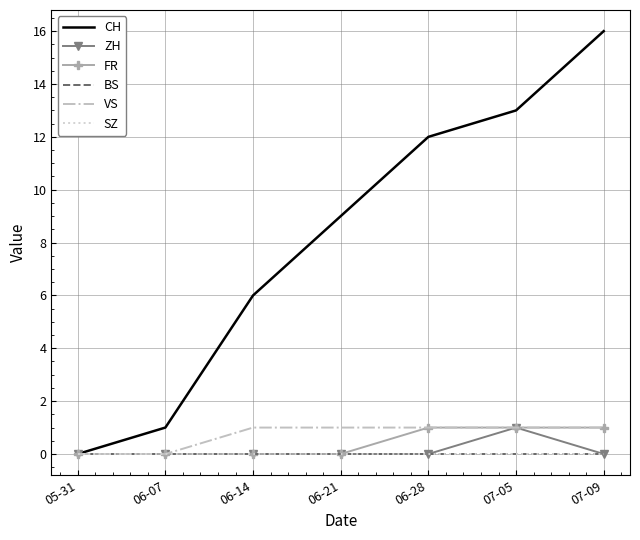

Is this an area chart (filled region under the line)?

No